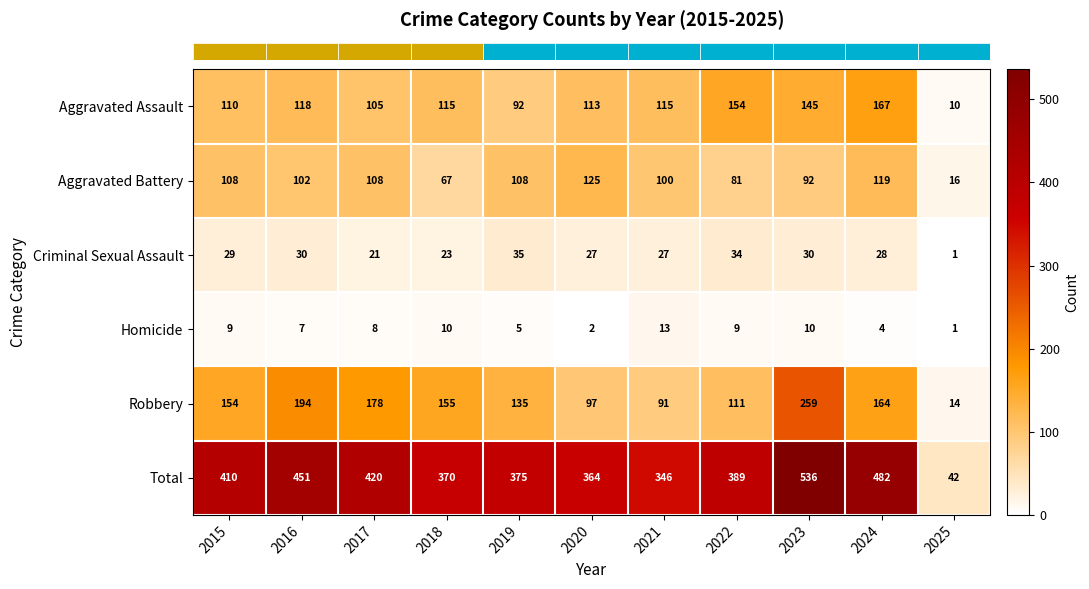

Is it true that Aggravated Assault equals 50 at 2017?

False